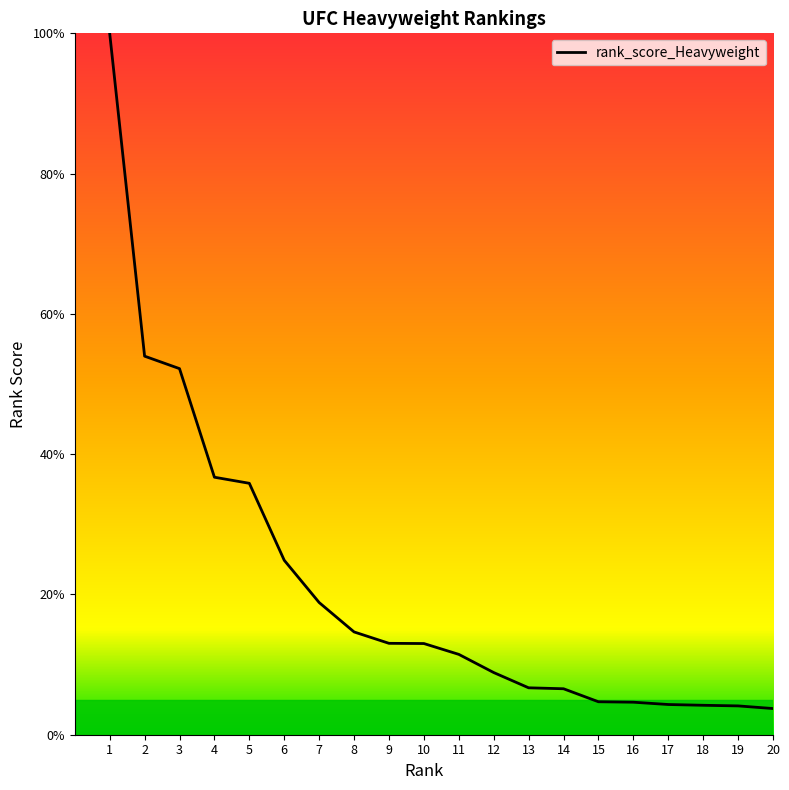

The value at 9 is 13.0. True or false?

True